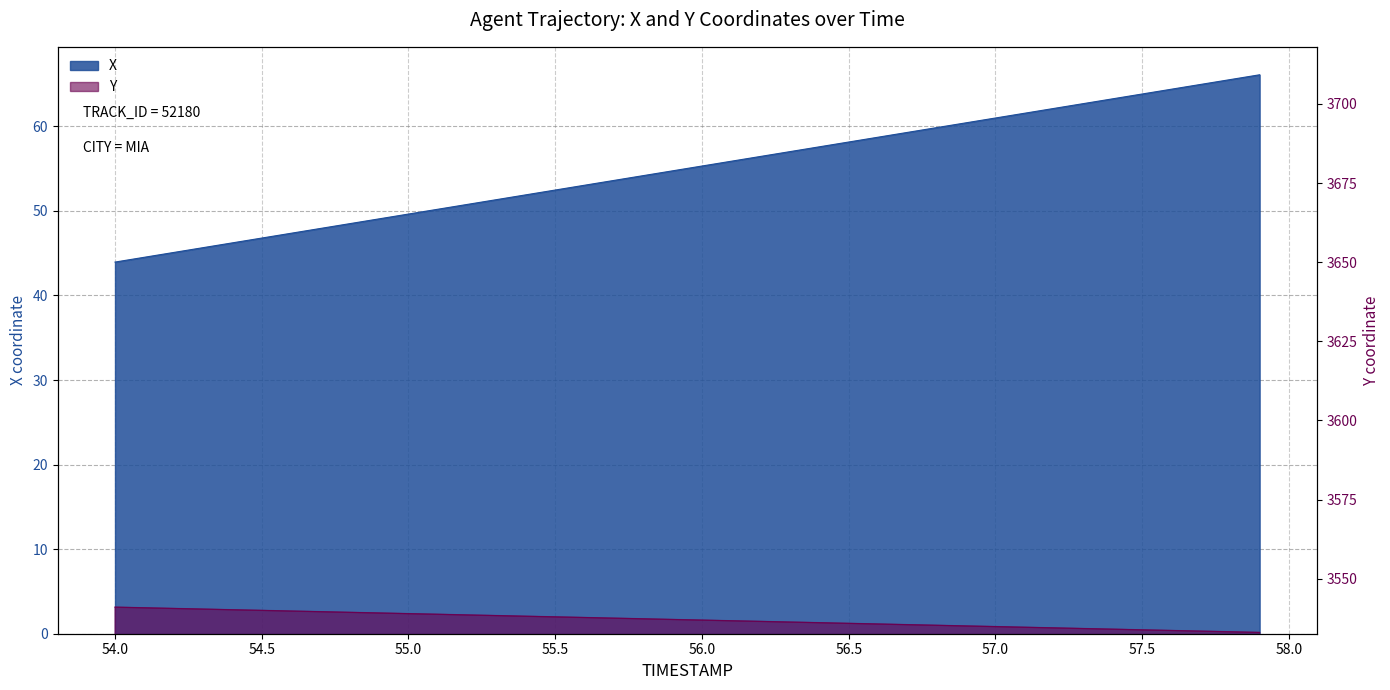

What is the label of the 28th point from the right?

55.2